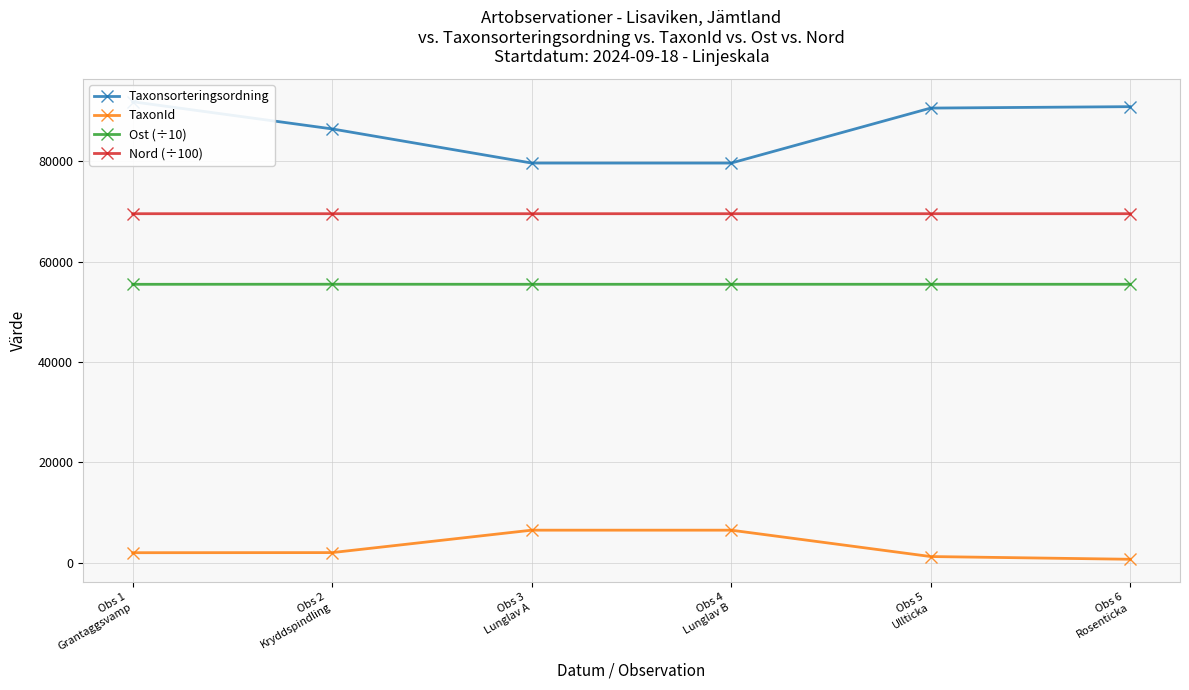

Between Obs 4
Lunglav B and Obs 5
Ullticka, which series saw the biggest shift?

Taxonsorteringsordning